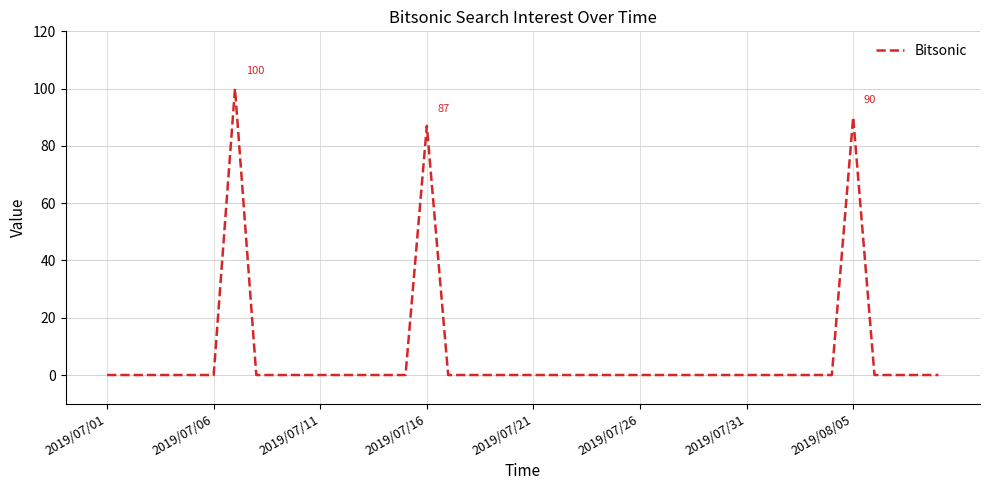

Reading left to right, list all the values displayed in this chart.

0	0	0	0	0	0	100	0	0	0	0	0	0	0	0	87	0	0	0	0	0	0	0	0	0	0	0	0	0	0	0	0	0	0	0	90	0	0	0	0